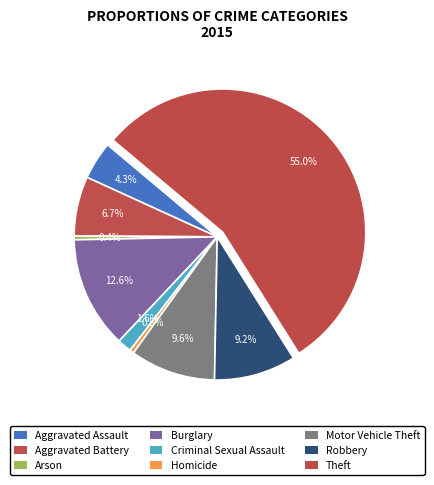

How many slices are in this pie chart?

9